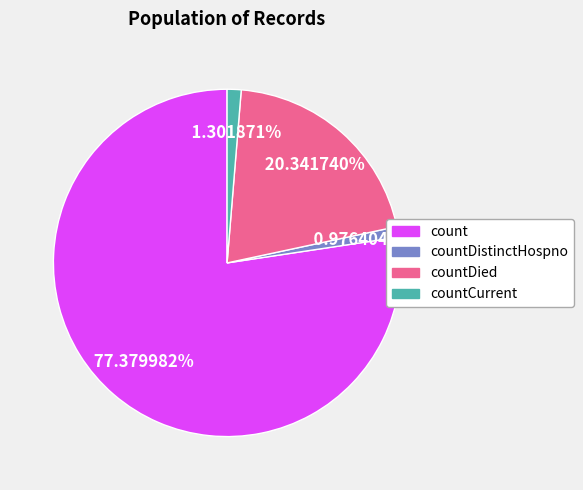

How many slices are in this pie chart?

4